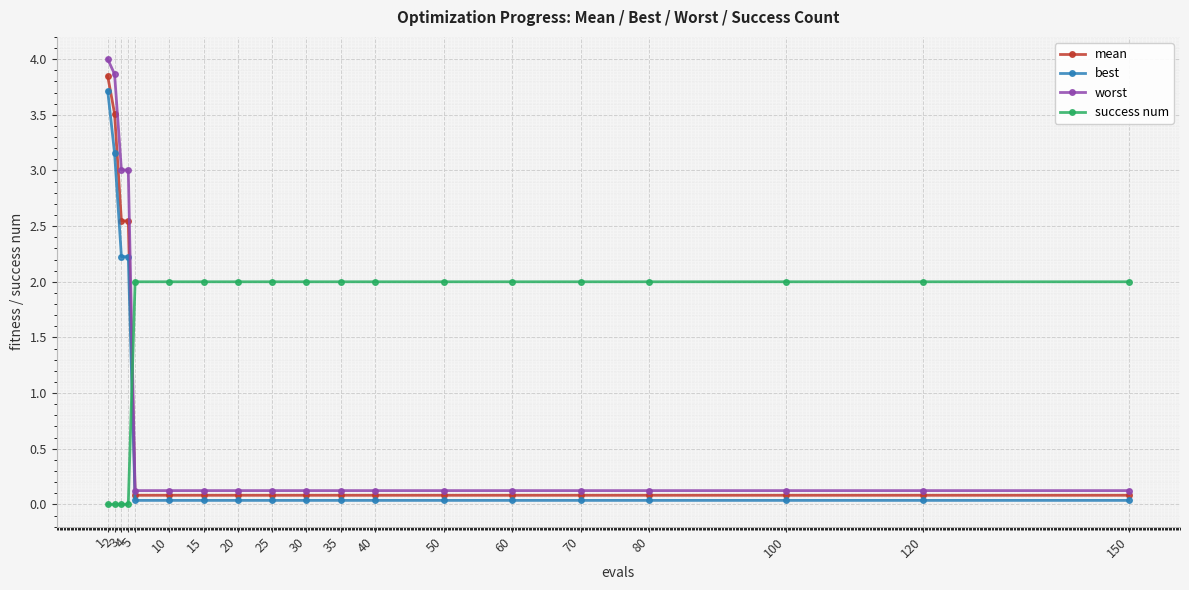

Which series ends up on top after the final intersection of success num and best?

success num